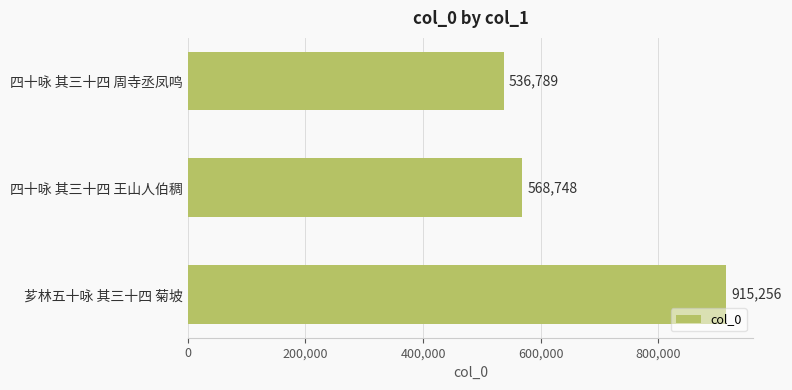

How many bars are there in total?

3